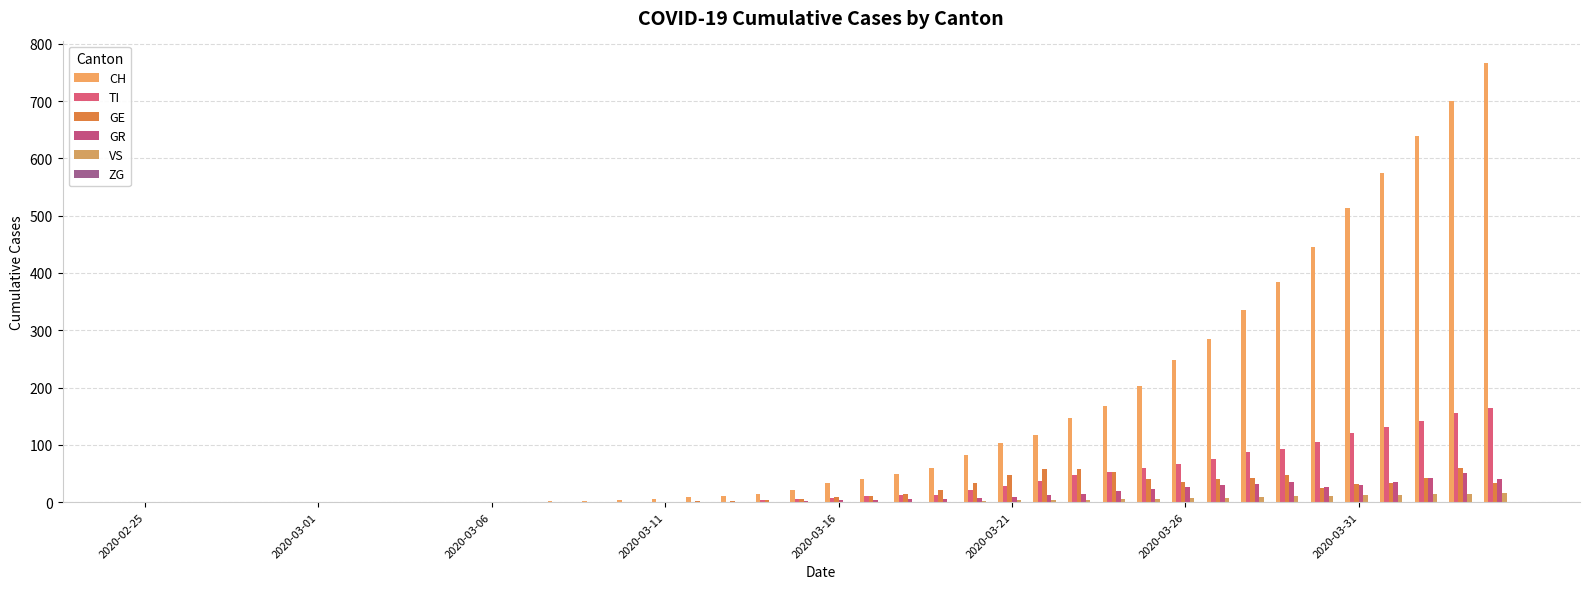

Are the bars horizontal?

No